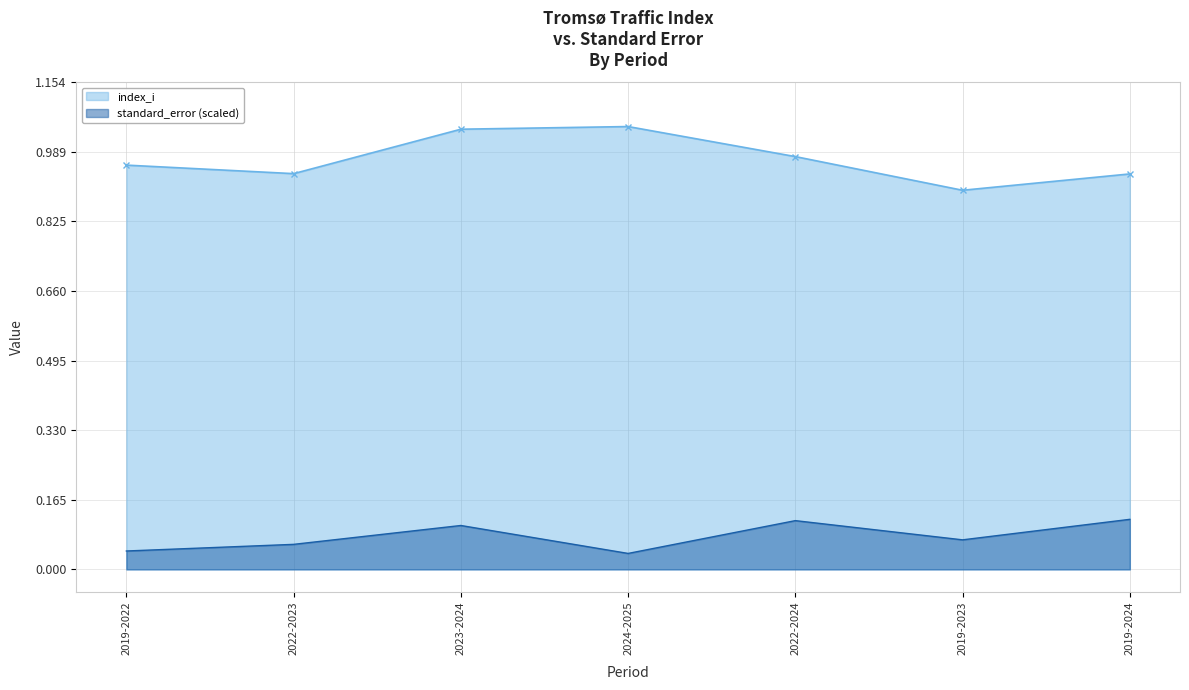

What is the total value across all series at 2022-2024?

1.1